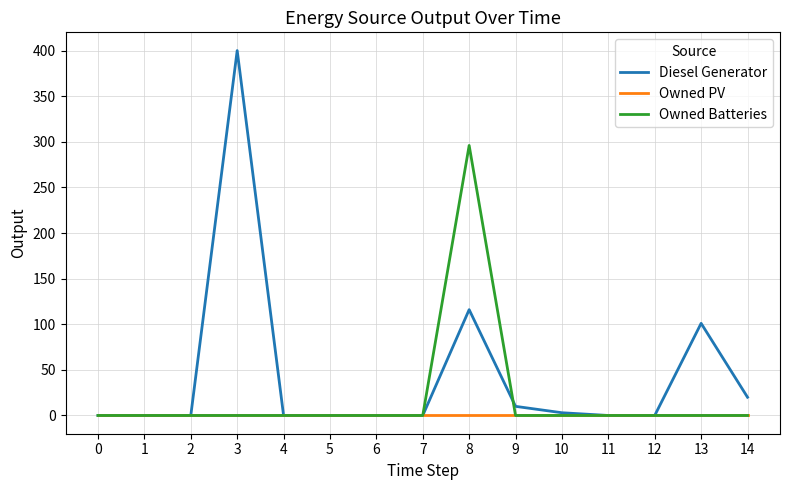

What is the difference between the highest and lowest values at 14?

20